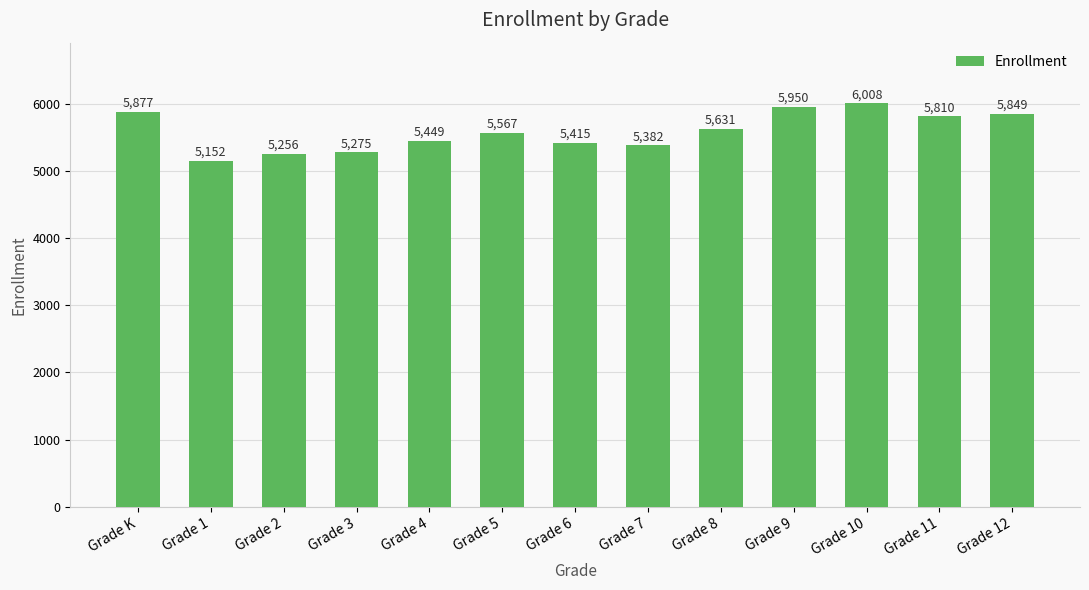

What is the label of the 2nd bar from the left?

Grade 1